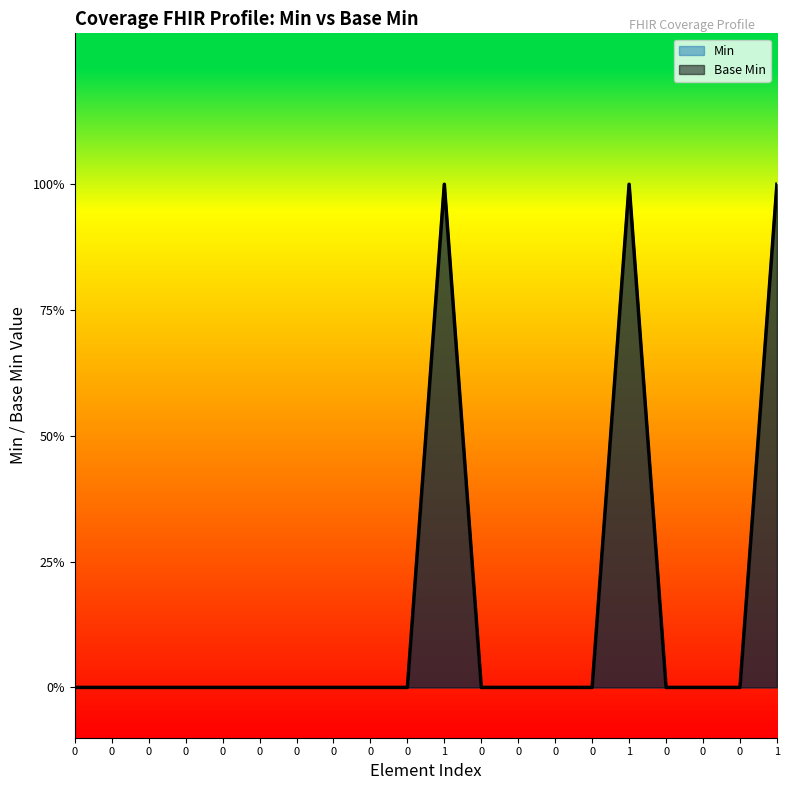

What is the difference between the values at 1 and 0?

1